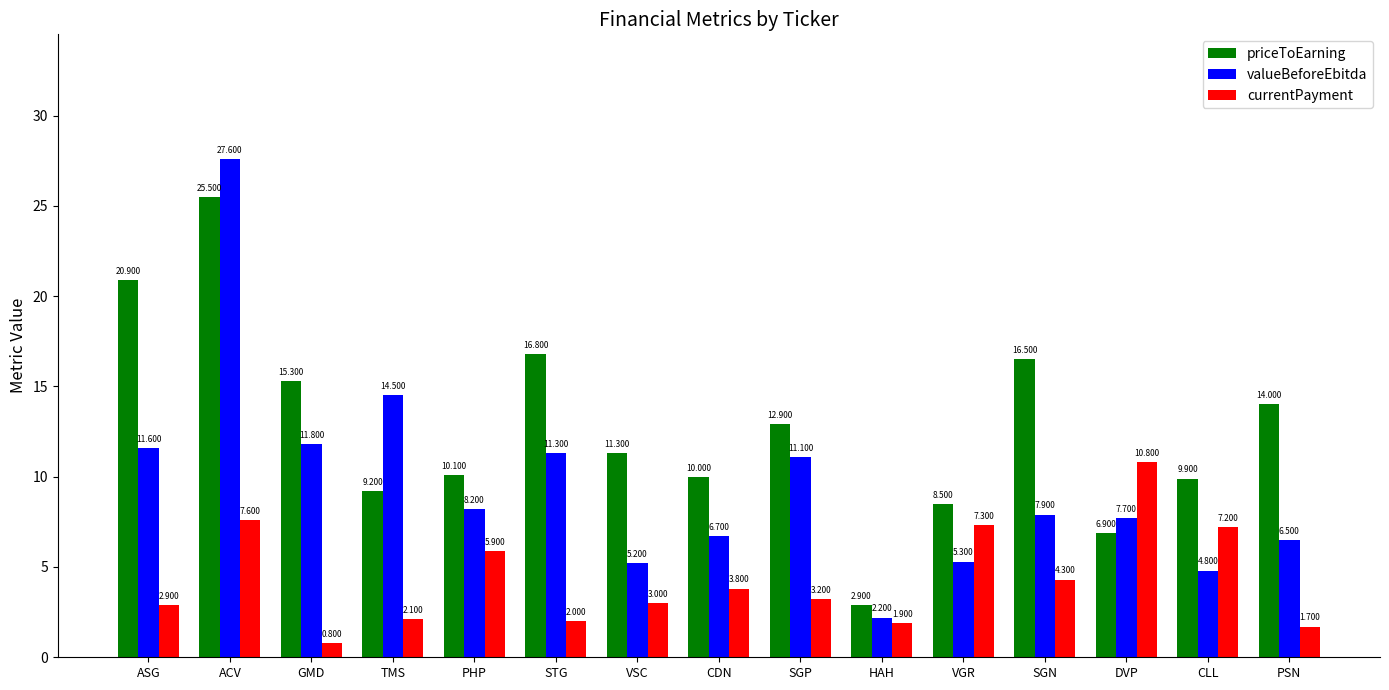

Count the number of data series in this chart.

3